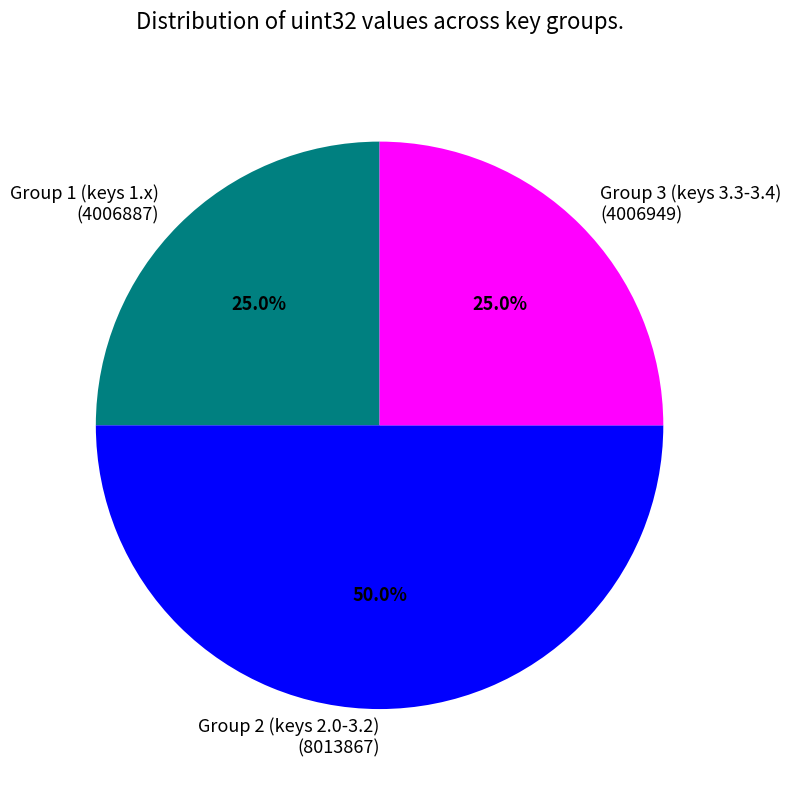

Does Group 3 (keys 3.3-3.4) (4006949) represent more than half of the total?

No